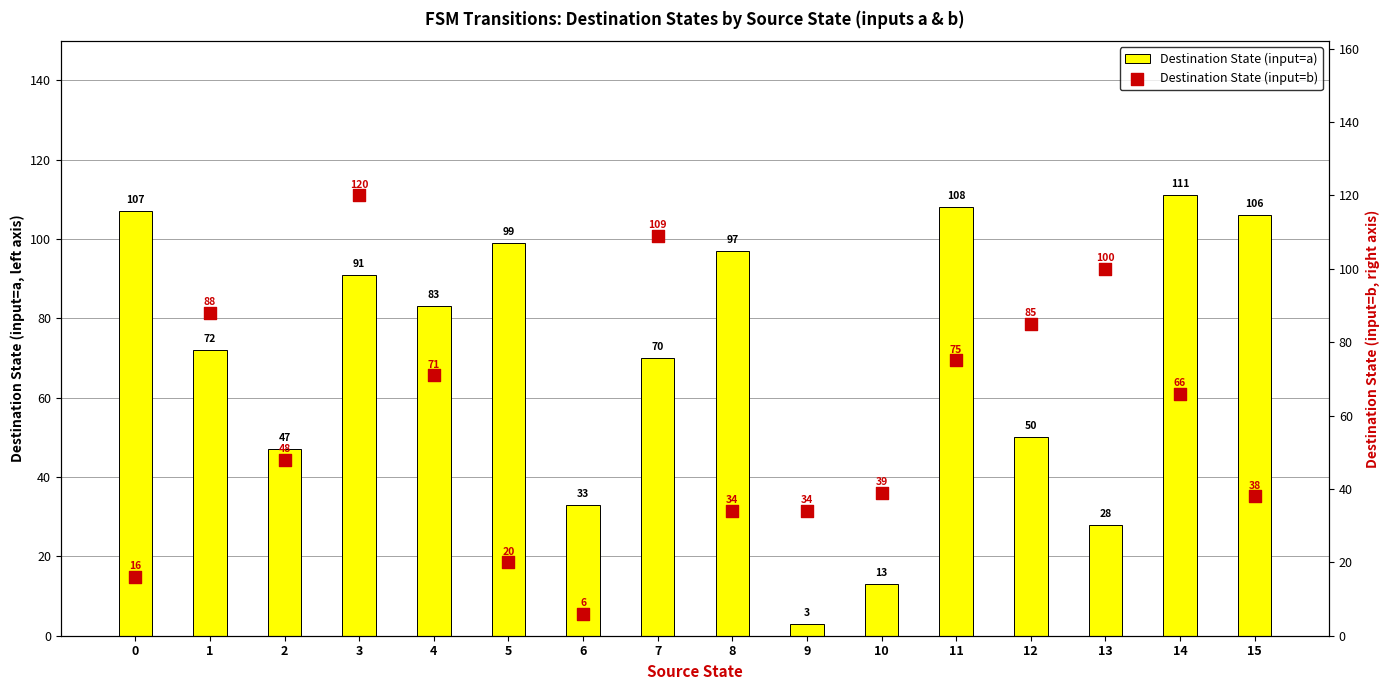

What are all the series names shown in the legend?

Destination State (input=a), Destination State (input=b)